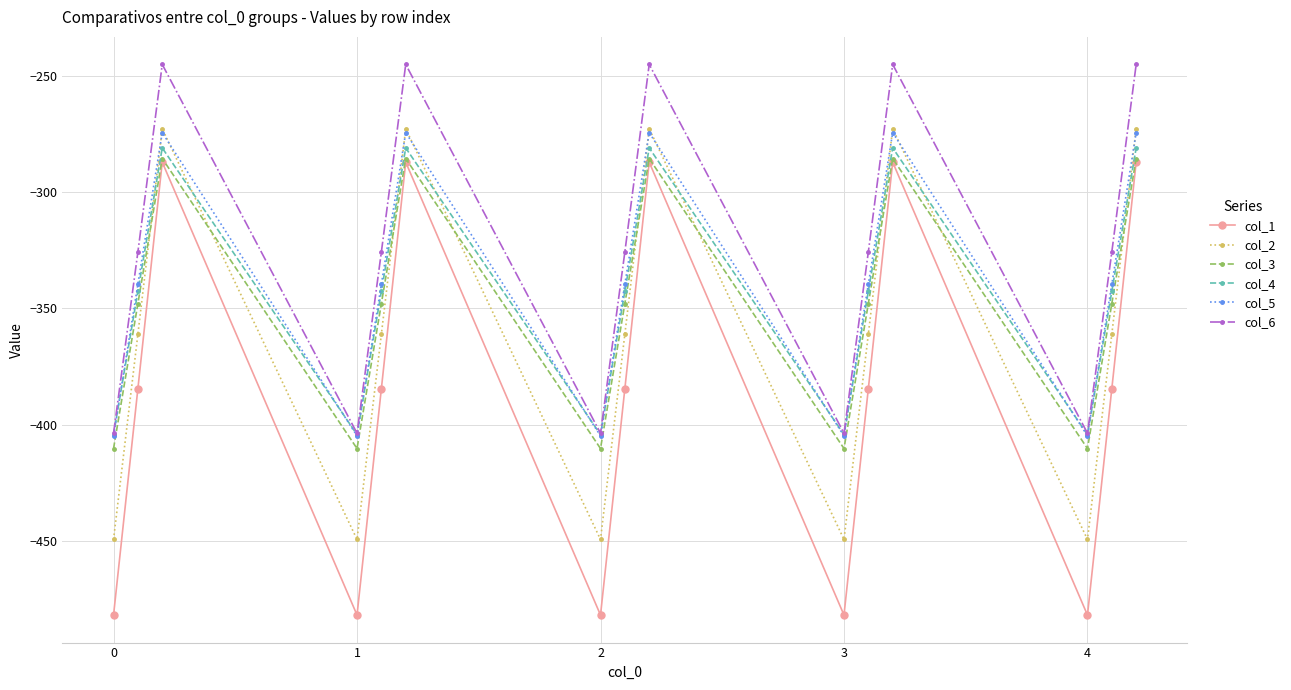

What is the minimum value for col_3?

-410.3